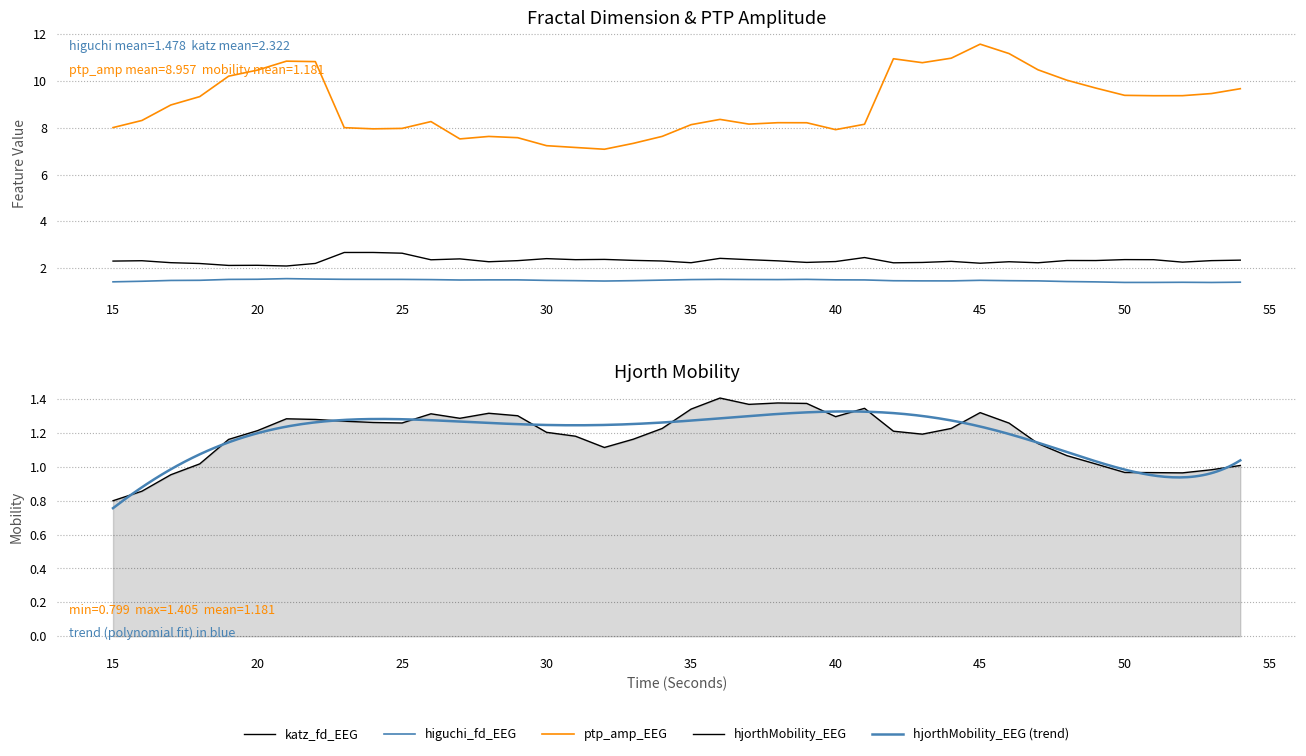

Reading left to right, extract all data points from this chart.

higuchi_fd_EEG: 15=1.4	16=1.4	17=1.5	18=1.5	19=1.5	20=1.5	21=1.6	22=1.5	23=1.5	24=1.5	25=1.5	26=1.5	27=1.5	28=1.5	29=1.5	30=1.5	31=1.5	32=1.5	33=1.5	34=1.5	35=1.5	36=1.5	37=1.5	38=1.5	39=1.5	40=1.5	41=1.5	42=1.5	43=1.5	44=1.5	45=1.5	46=1.5	47=1.5	48=1.4	49=1.4	50=1.4	51=1.4	52=1.4	53=1.4	54=1.4
katz_fd_EEG: 15=2.3	16=2.3	17=2.2	18=2.2	19=2.1	20=2.1	21=2.1	22=2.2	23=2.7	24=2.7	25=2.6	26=2.4	27=2.4	28=2.3	29=2.3	30=2.4	31=2.4	32=2.4	33=2.3	34=2.3	35=2.2	36=2.4	37=2.4	38=2.3	39=2.2	40=2.3	41=2.5	42=2.2	43=2.2	44=2.3	45=2.2	46=2.3	47=2.2	48=2.3	49=2.3	50=2.4	51=2.4	52=2.3	53=2.3	54=2.3
ptp_amp_EEG: 15=8.0	16=8.3	17=9.0	18=9.3	19=10.2	20=10.5	21=10.8	22=10.8	23=8.0	24=8.0	25=8.0	26=8.3	27=7.5	28=7.6	29=7.6	30=7.2	31=7.2	32=7.1	33=7.3	34=7.6	35=8.1	36=8.4	37=8.2	38=8.2	39=8.2	40=7.9	41=8.1	42=10.9	43=10.8	44=11.0	45=11.6	46=11.2	47=10.5	48=10.0	49=9.7	50=9.4	51=9.4	52=9.4	53=9.5	54=9.7
hjorthMobility_EEG: 15=0.8	16=0.9	17=1.0	18=1.0	19=1.2	20=1.2	21=1.3	22=1.3	23=1.3	24=1.3	25=1.3	26=1.3	27=1.3	28=1.3	29=1.3	30=1.2	31=1.2	32=1.1	33=1.2	34=1.2	35=1.3	36=1.4	37=1.4	38=1.4	39=1.4	40=1.3	41=1.3	42=1.2	43=1.2	44=1.2	45=1.3	46=1.3	47=1.1	48=1.1	49=1.0	50=1.0	51=1.0	52=1.0	53=1.0	54=1.0